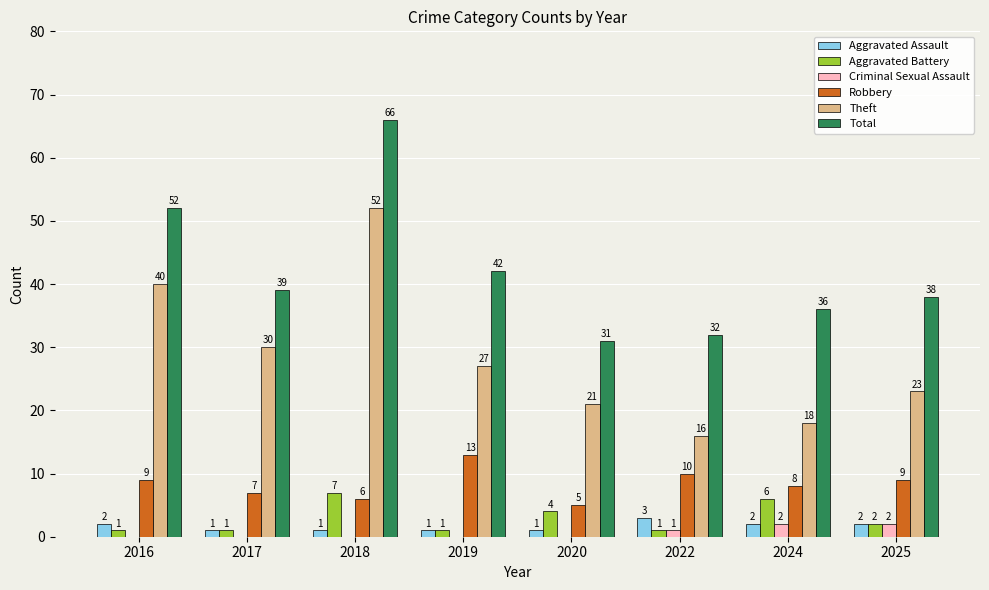

Between 2017 and 2025, which series saw the biggest shift?

Theft